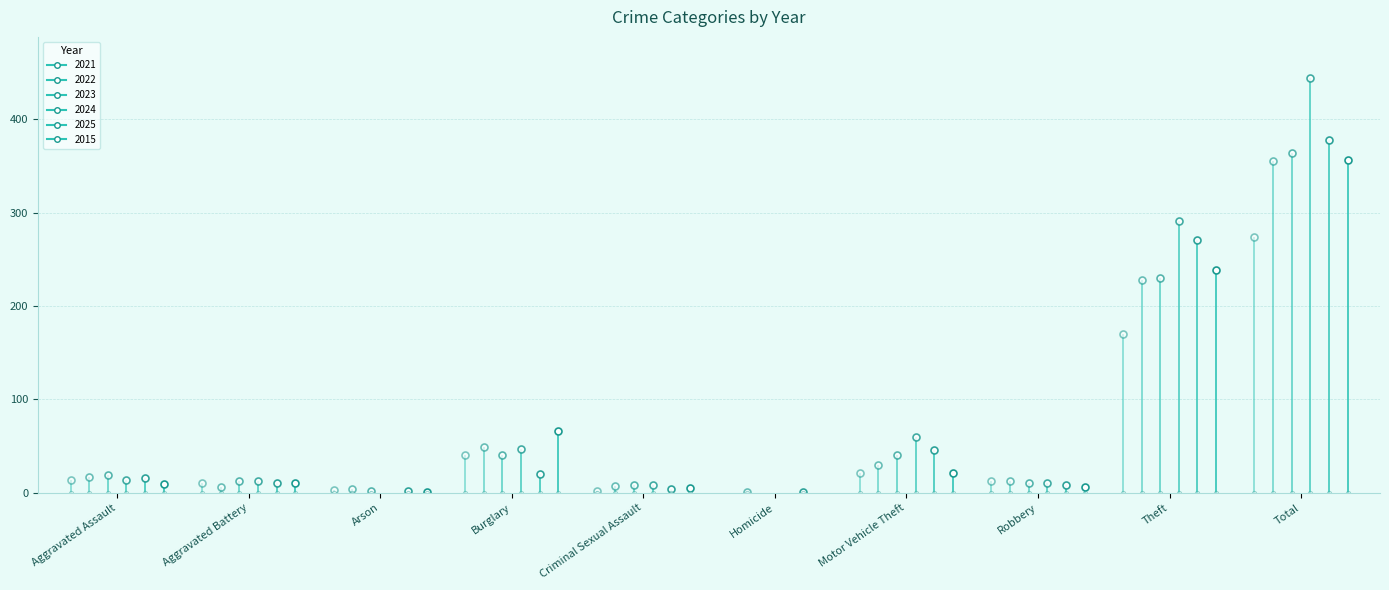

Reading right to left, list all the values displayed in this chart.

2021: 274	170	13	21	0	2	40	3	11	14
2022: 355	228	13	30	1	7	49	4	6	17
2023: 364	230	11	40	0	8	41	2	13	19
2024: 444	291	11	60	0	8	47	0	13	14
2025: 378	271	8	46	1	4	20	2	10	16
2015: 357	239	6	21	0	5	66	1	10	9